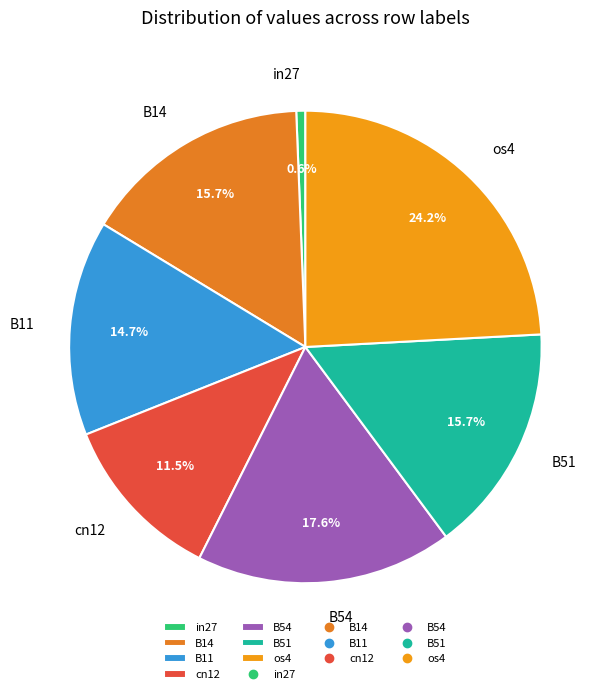

Combined, what portion of the pie is B11 and B54?

32.3%